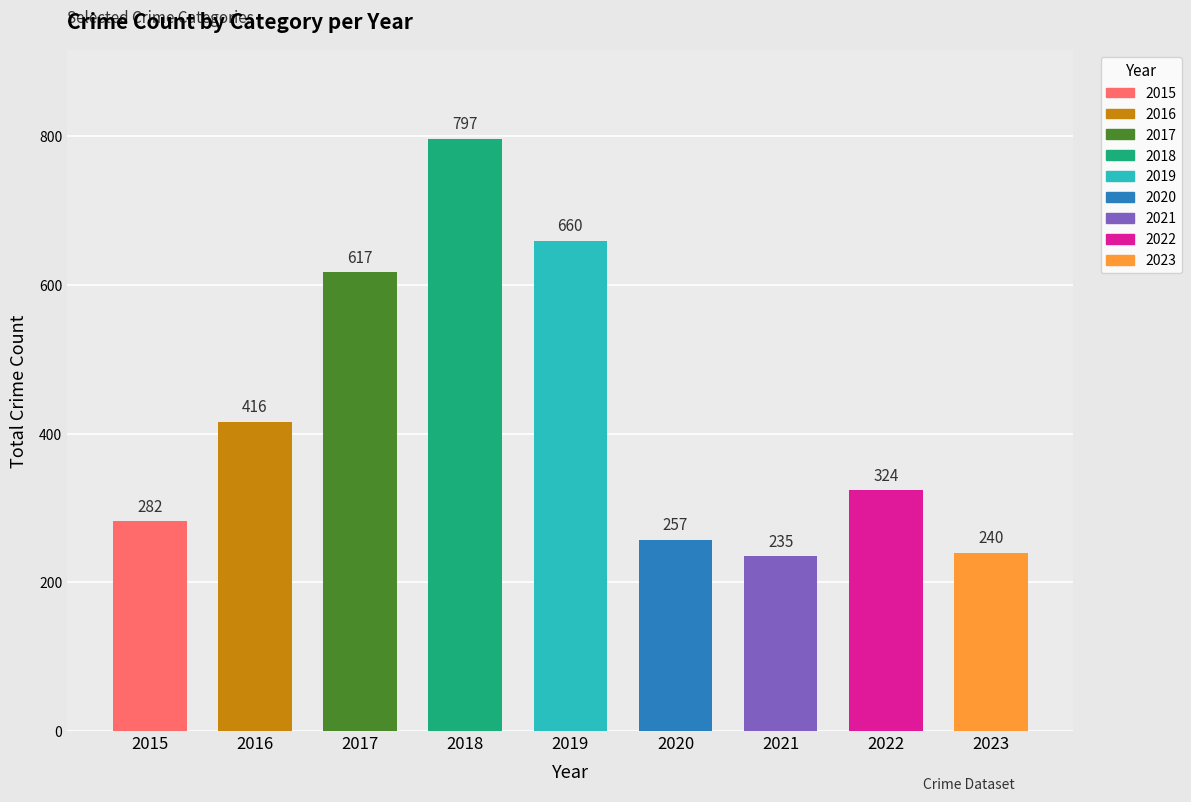

At how many categories does at least one series exceed 209?

9